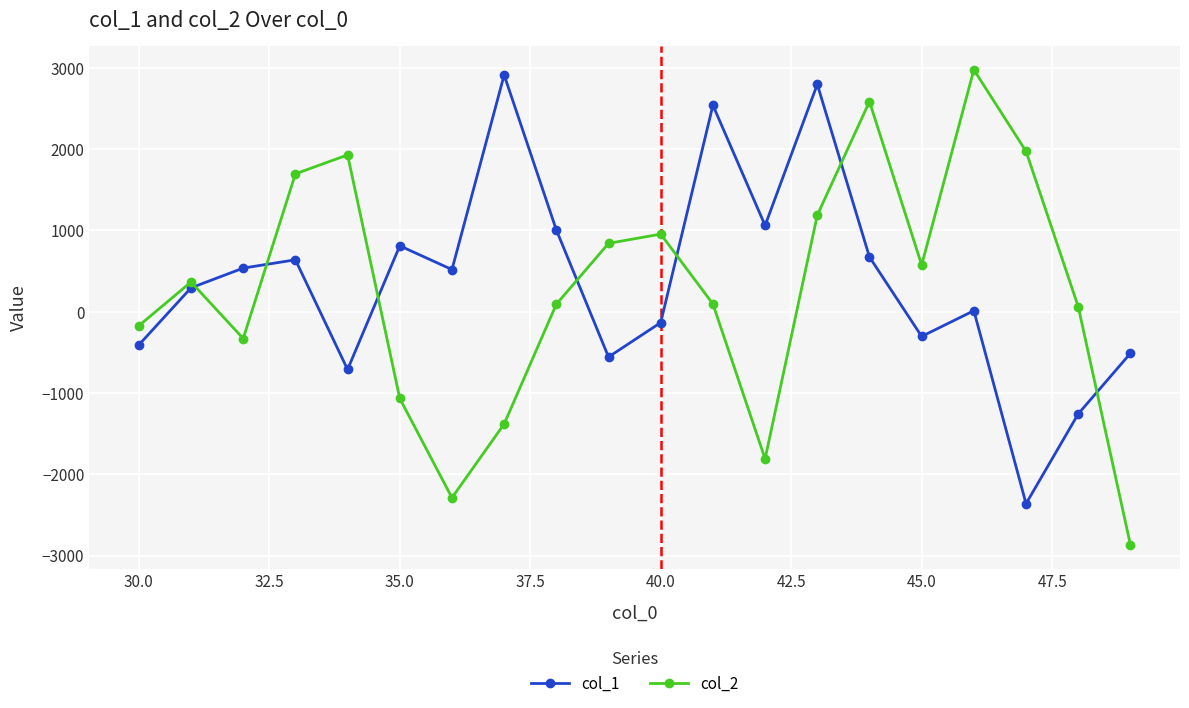

True or false: col_2 has more than 1 interior local peaks.

True